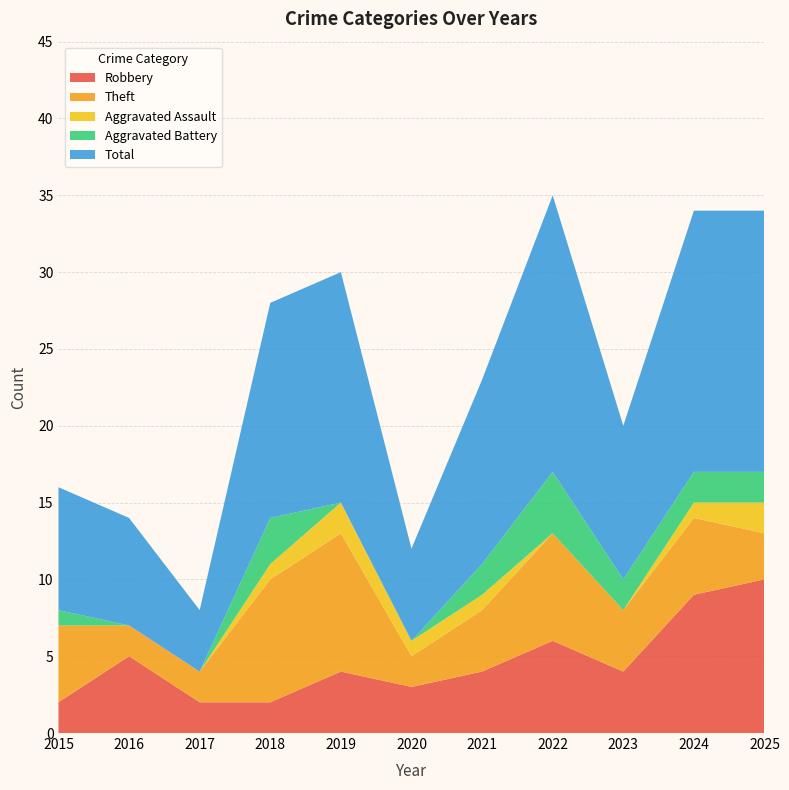

Reading left to right, list all the values displayed in this chart.

Robbery: 2	5	2	2	4	3	4	6	4	9	10
Theft: 5	2	2	8	9	2	4	7	4	5	3
Aggravated Assault: 0	0	0	1	2	1	1	0	0	1	2
Aggravated Battery: 1	0	0	3	0	0	2	4	2	2	2
Total: 8	7	4	14	15	6	12	18	10	17	17